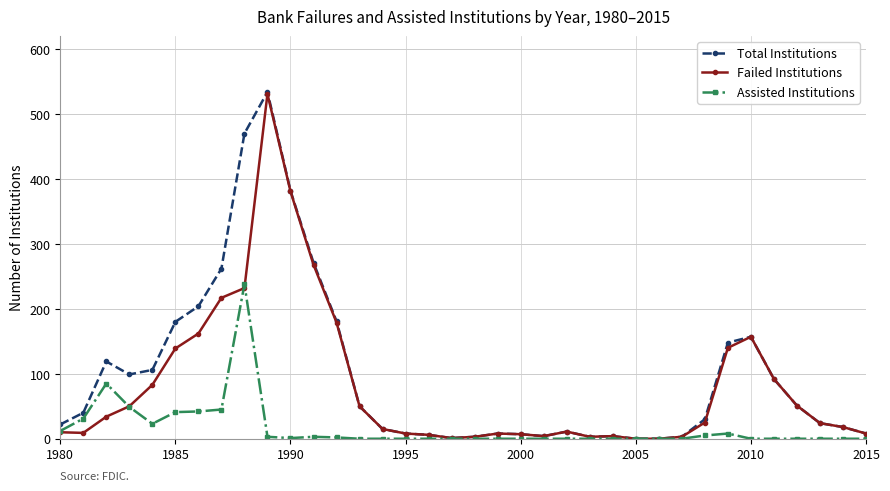

Rank the series by their average value, from highest to lowest.

Total Institutions, Failed Institutions, Assisted Institutions